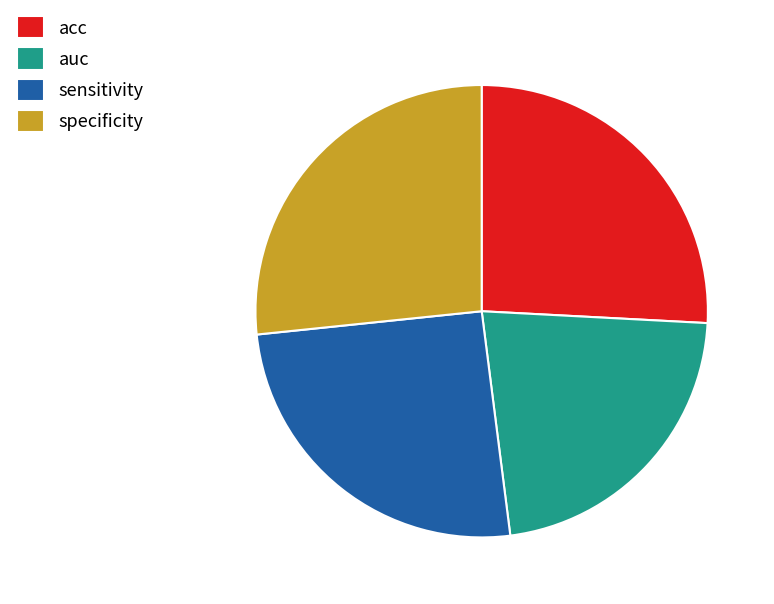

Is it true that sensitivity is 25% of the pie?

True